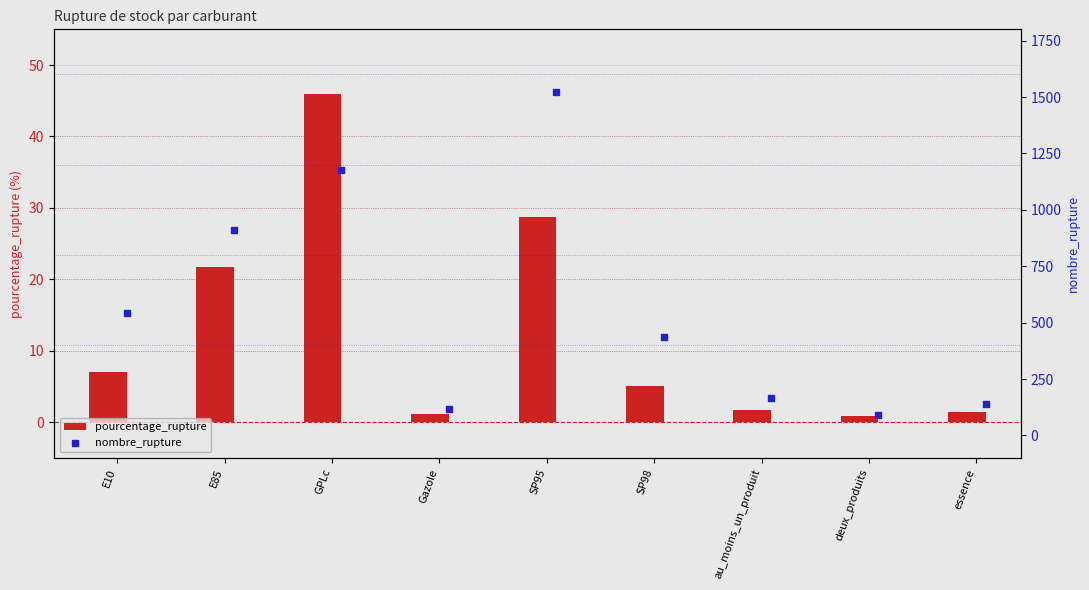

Which series contains the highest Y value?

nombre_rupture